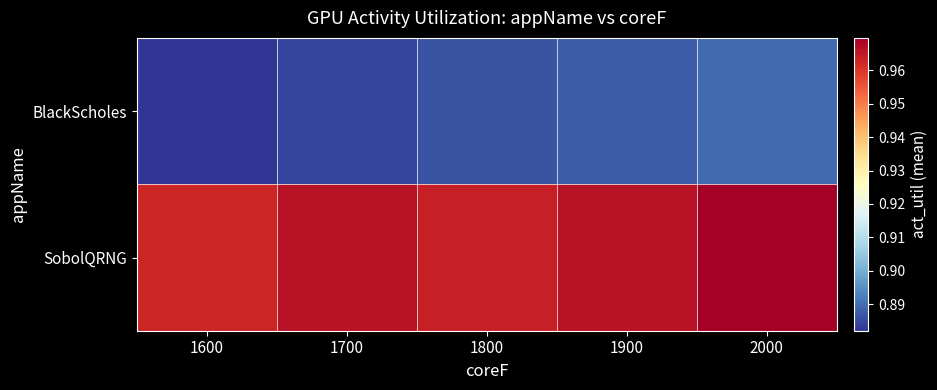

Reading left to right, transcribe all the data shown in this chart.

BlackScholes: 1600=0.9	1700=0.9	1800=0.9	1900=0.9	2000=0.9
SobolQRNG: 1600=1.0	1700=1.0	1800=1.0	1900=1.0	2000=1.0